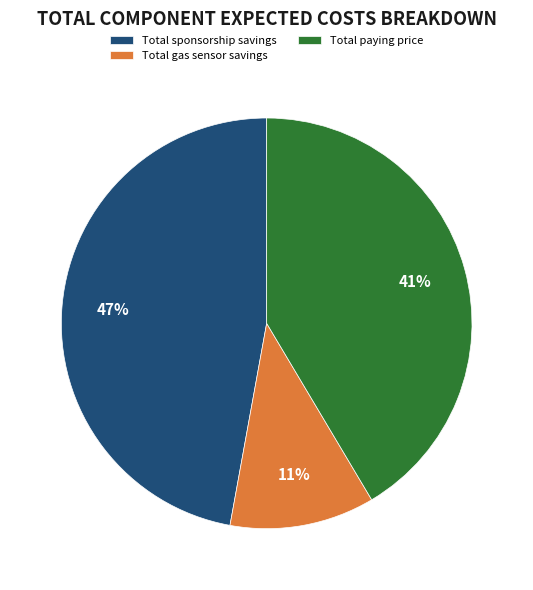

The Total sponsorship savings slice represents 34% of the pie. True or false?

False